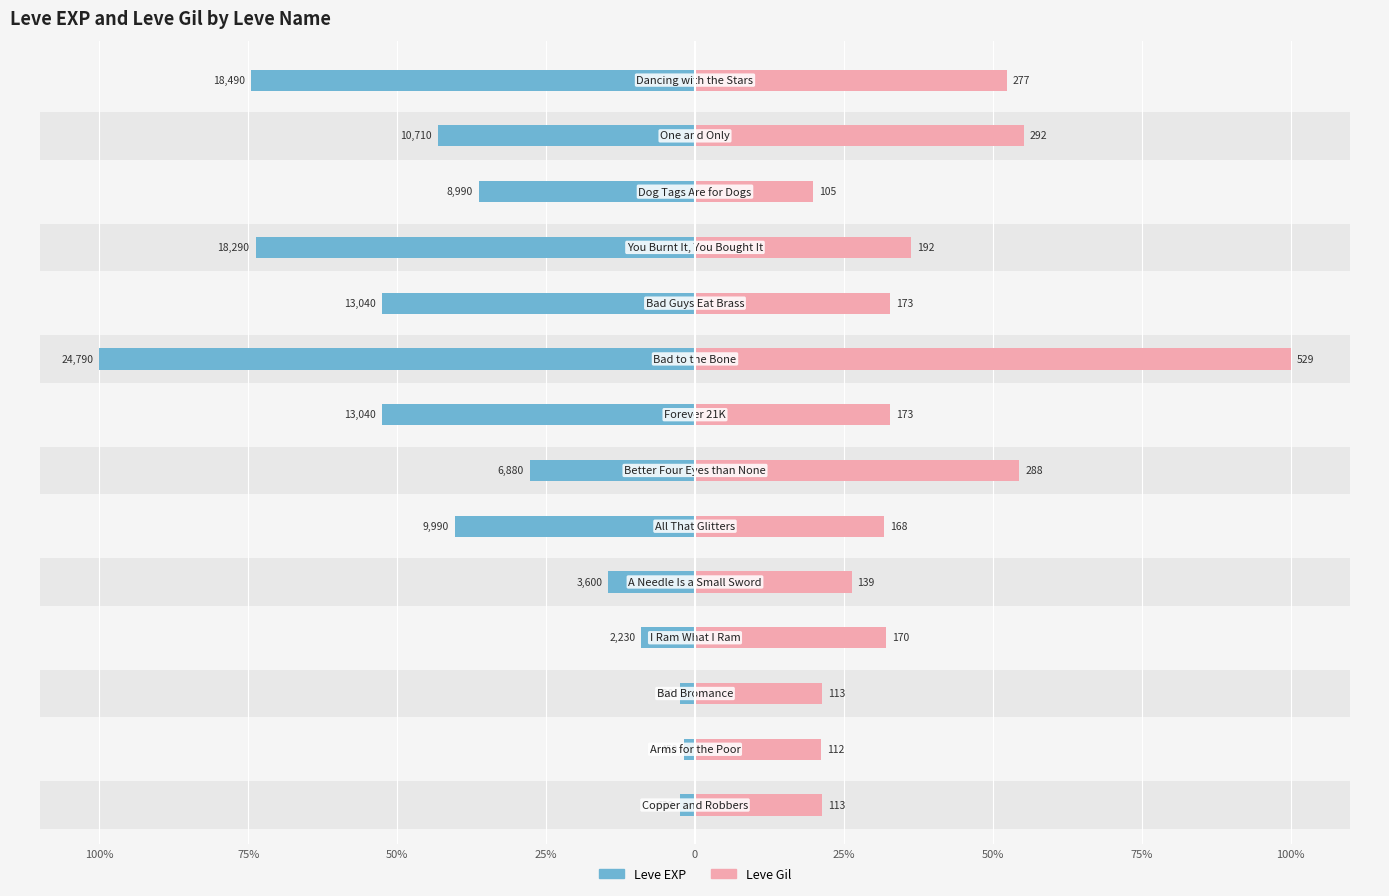

What are all the series names shown in the legend?

Leve EXP, Leve Gil